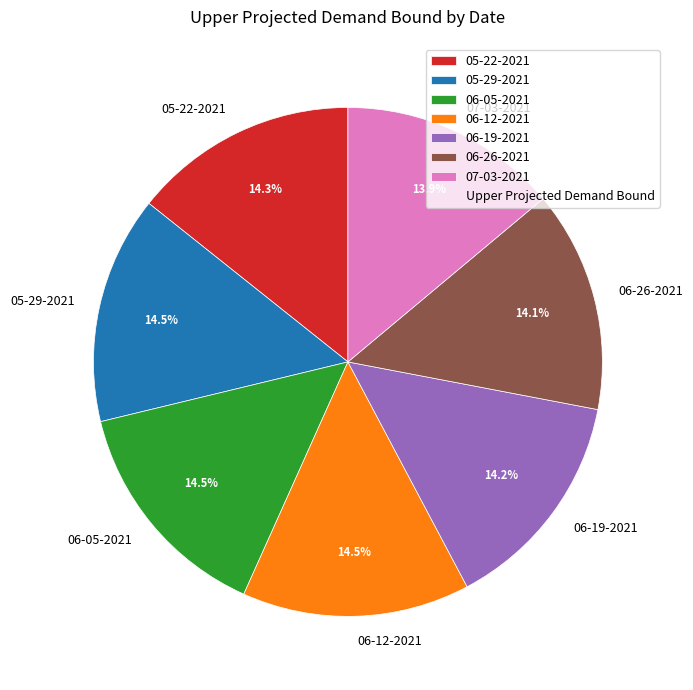

How much of the chart is everything except 06-26-2021?

85.9%